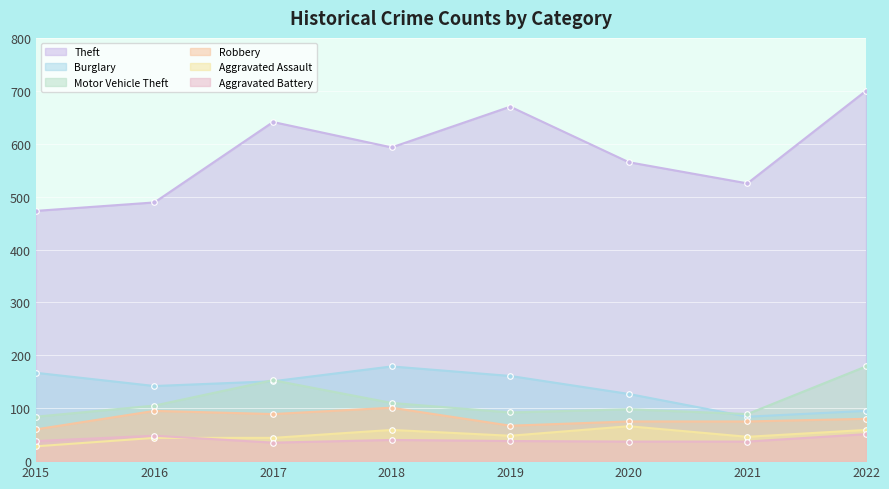

Reading left to right, transcribe all the data shown in this chart.

Theft: 2015=473	2016=489	2017=641	2018=593	2019=670	2020=565	2021=525	2022=700
Burglary: 2015=167	2016=142	2017=151	2018=179	2019=161	2020=127	2021=84	2022=95
Motor Vehicle Theft: 2015=84	2016=105	2017=153	2018=110	2019=92	2020=98	2021=89	2022=179
Robbery: 2015=60	2016=95	2017=89	2018=101	2019=67	2020=75	2021=75	2022=80
Aggravated Assault: 2015=28	2016=44	2017=44	2018=59	2019=48	2020=66	2021=46	2022=59
Aggravated Battery: 2015=38	2016=48	2017=35	2018=40	2019=38	2020=37	2021=37	2022=51